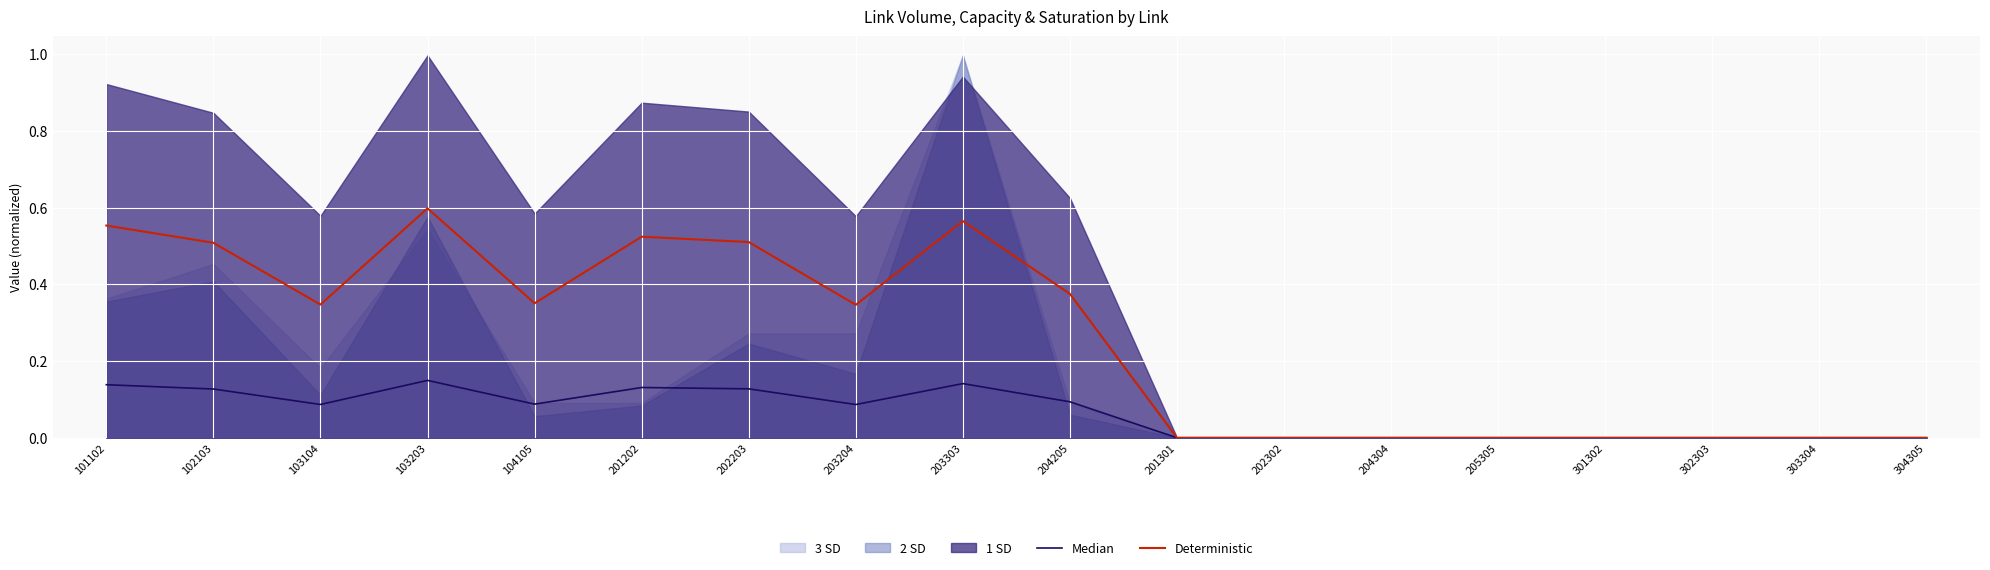

What is the difference between the maximum and second lowest values in the Deterministic series?

0.6